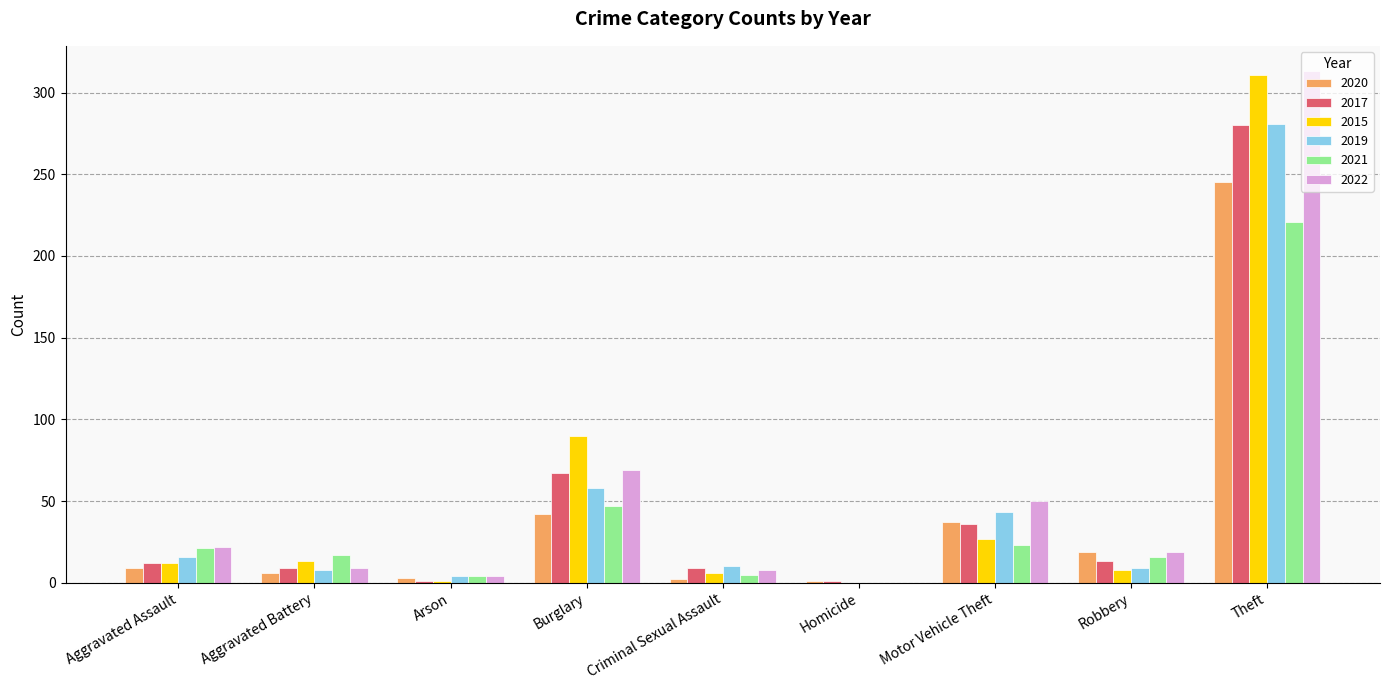

Which label corresponds to the largest value in the chart?

Theft